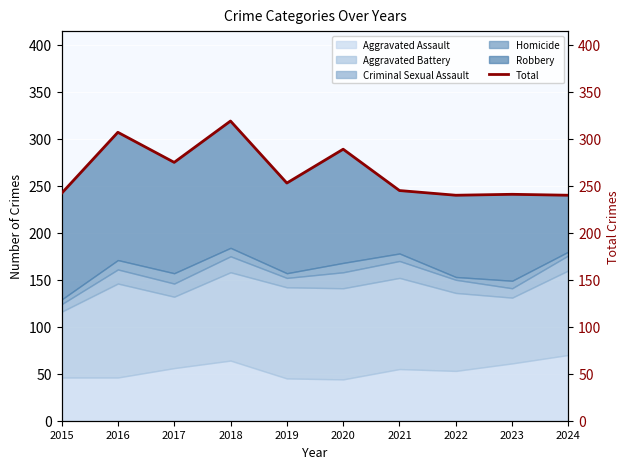

The value at 2018 is 474. True or false?

False